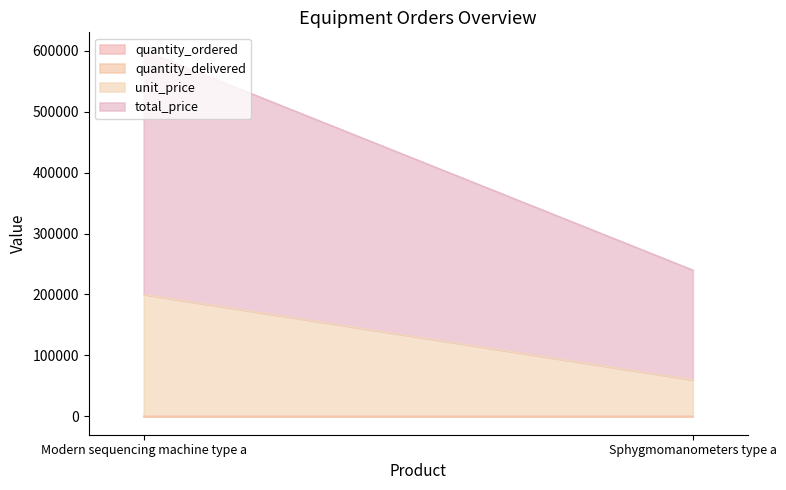

Does the chart display data point markers on the line(s)?

No